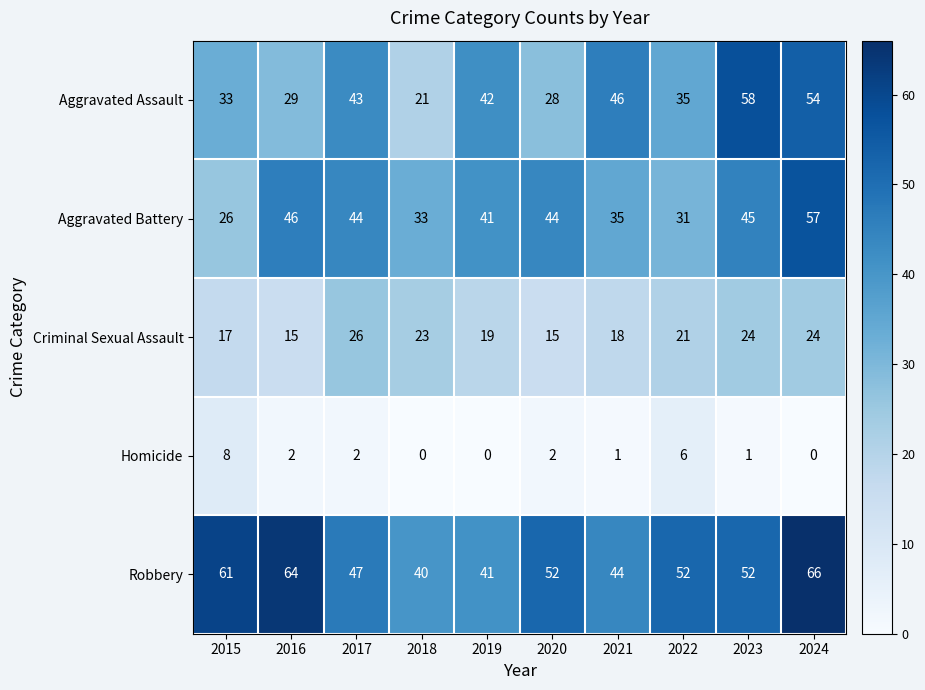

Which series has the largest total across all categories?

Robbery